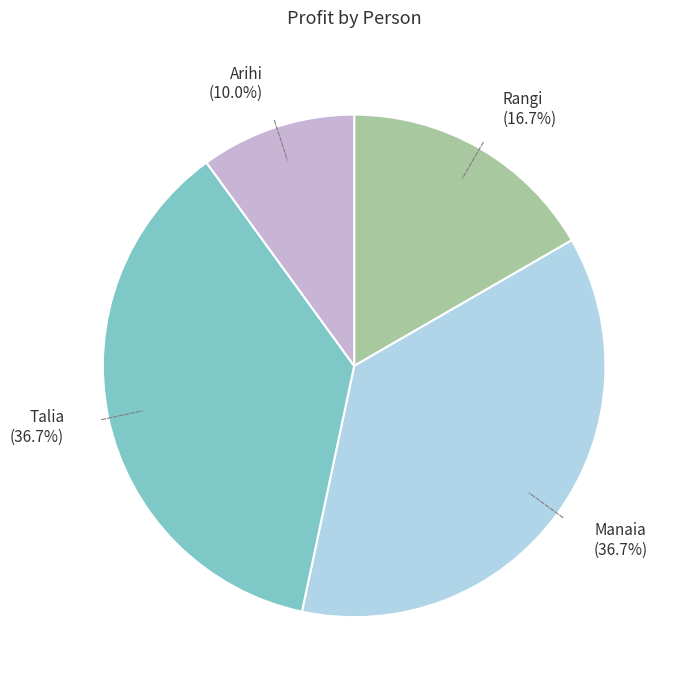

How many segments does this pie chart have?

4